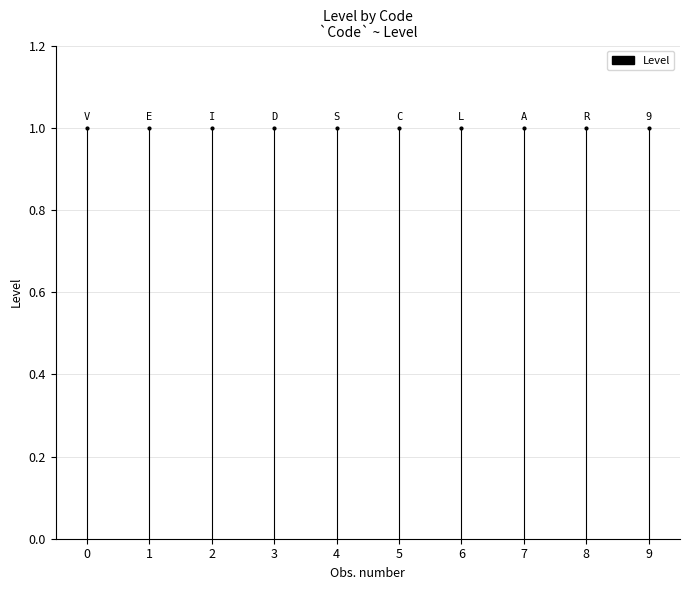

Read the value at 0.

1